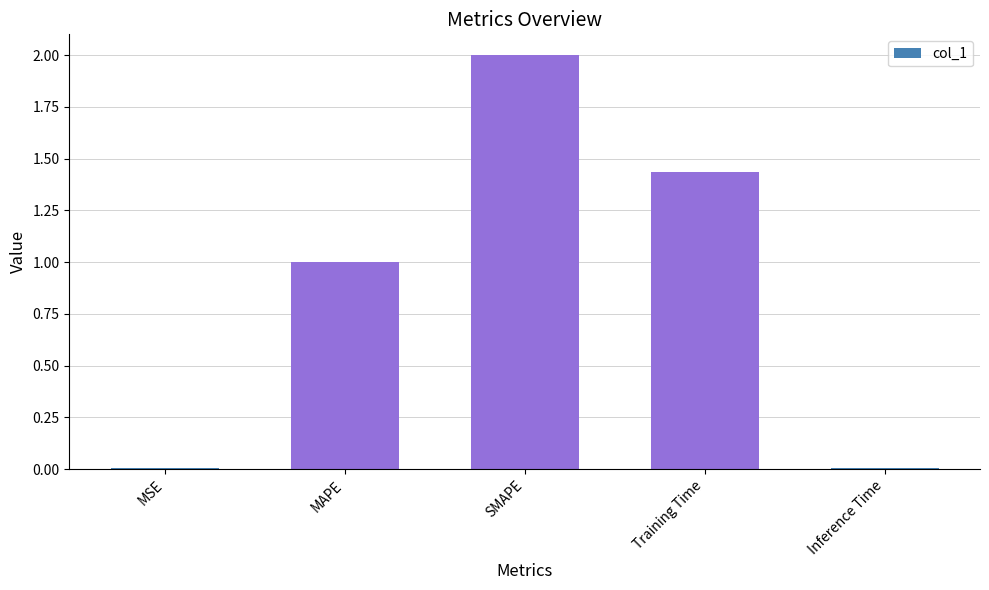

What position from the right is Inference Time?

1